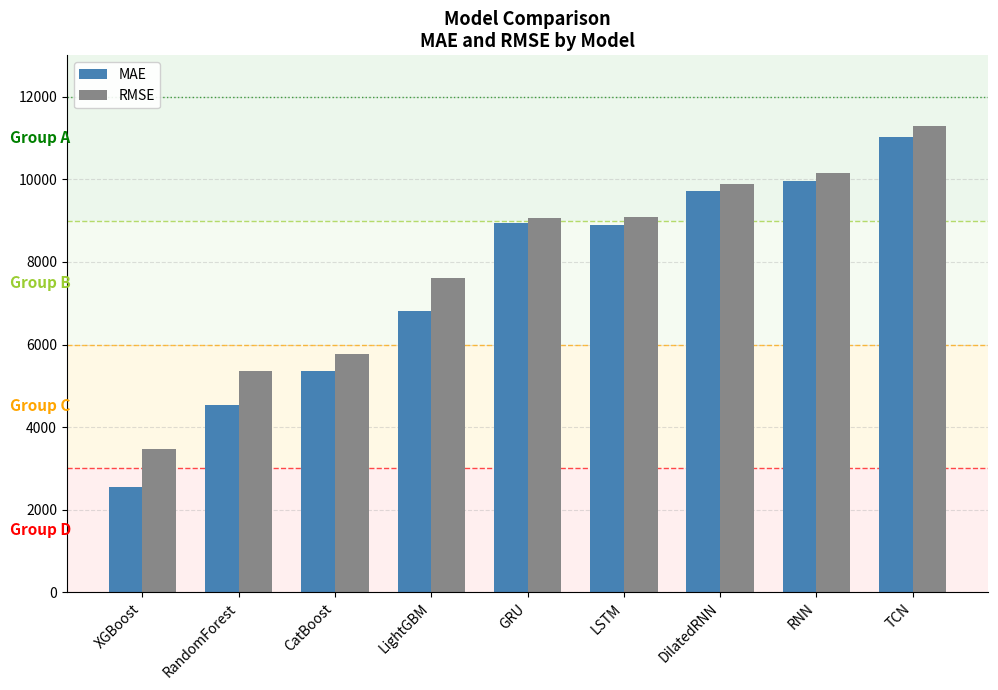

True or false: MAE has a value of 6814.0 at LightGBM.

True